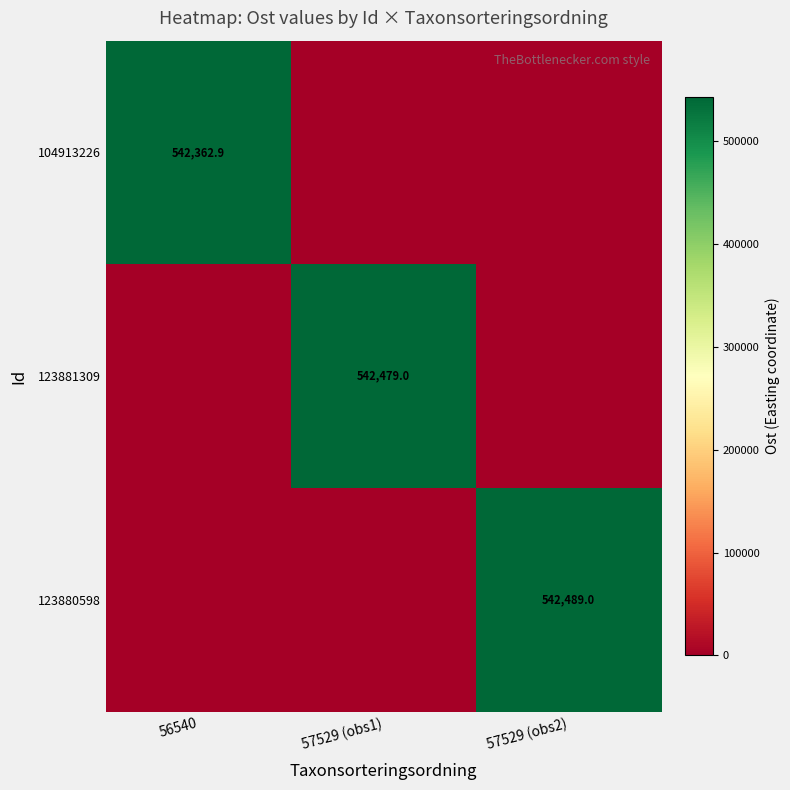

Which label corresponds to the smallest value in the chart?

57529 (obs1)